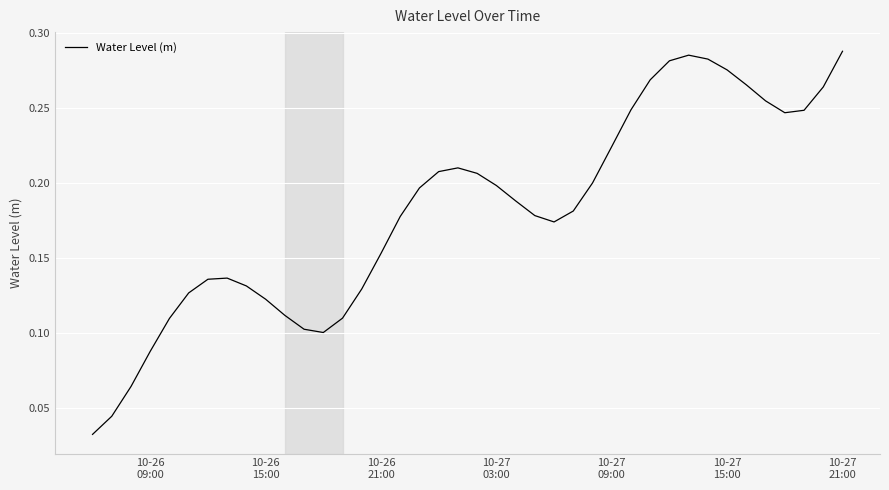

How many points are higher than both their immediate neighbors (excluding endpoints)?

3